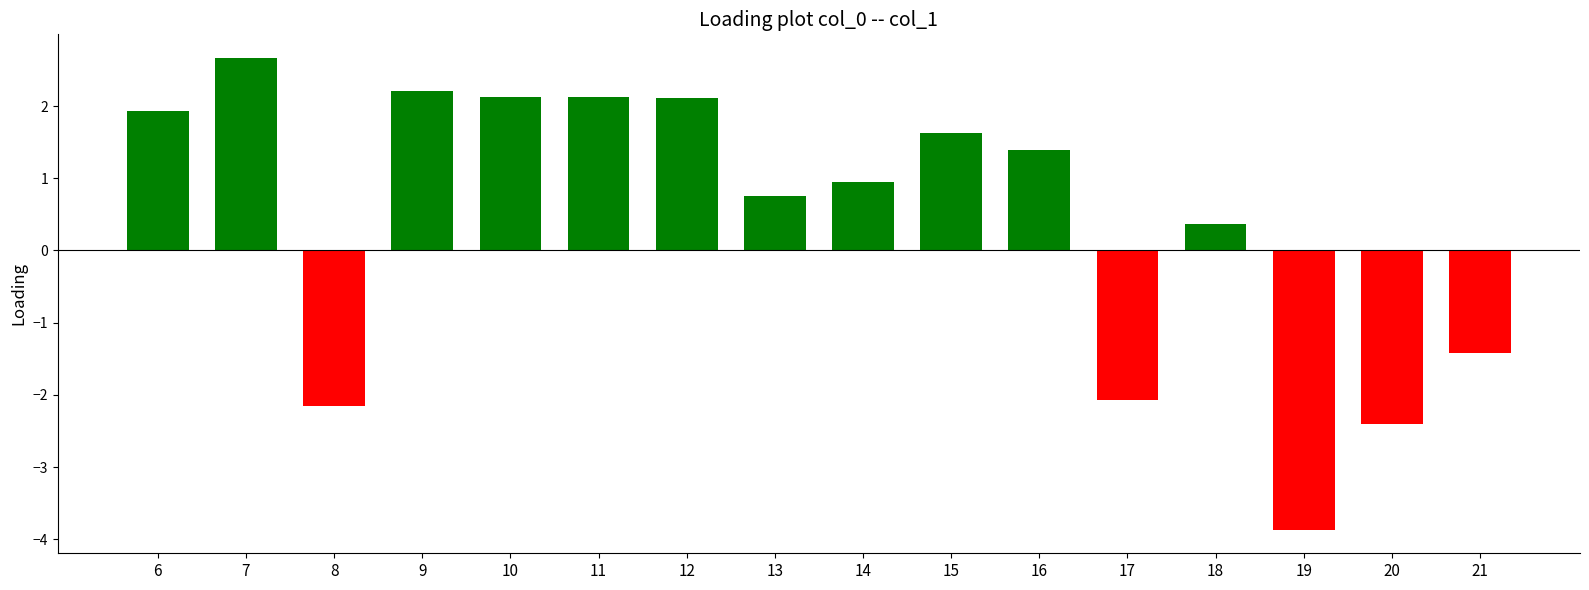

Reading left to right, what are all the values shown in this chart?

1.9	2.7	-2.2	2.2	2.1	2.1	2.1	0.8	1.0	1.6	1.4	-2.1	0.4	-3.9	-2.4	-1.4